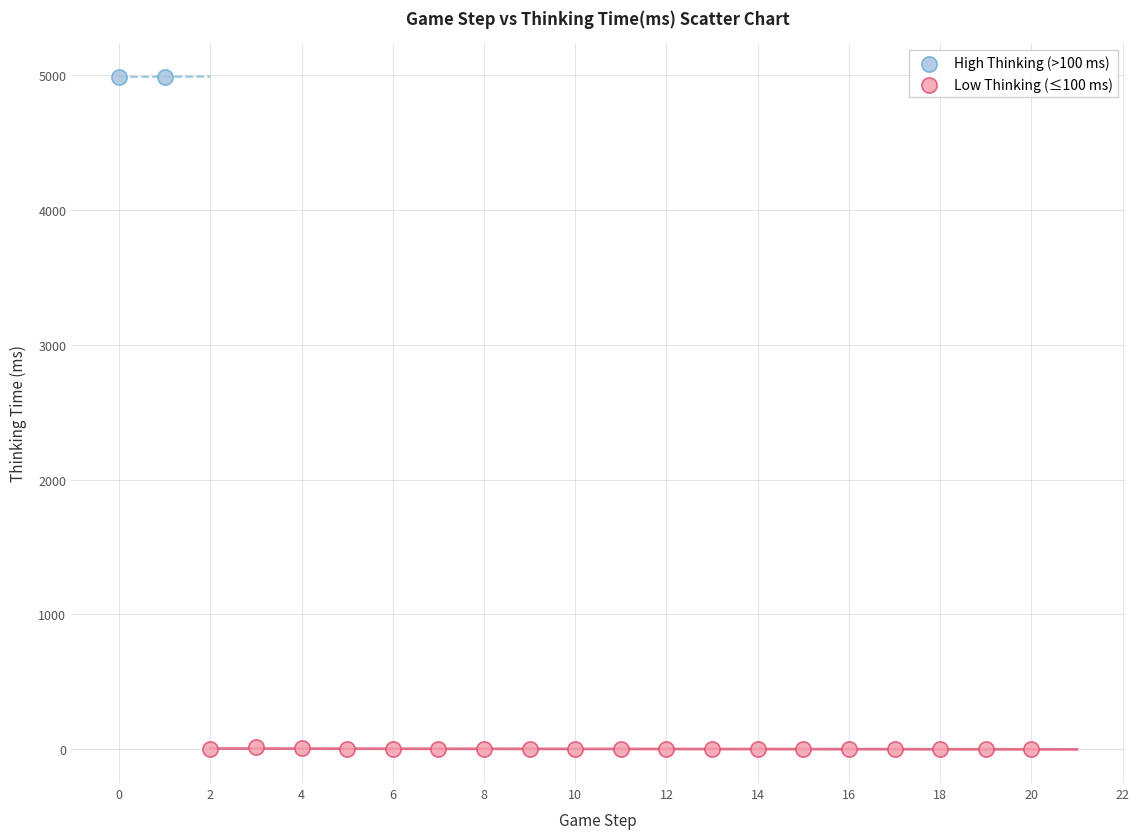

Which series has the widest spread of Y values?

Low Thinking (≤100 ms)